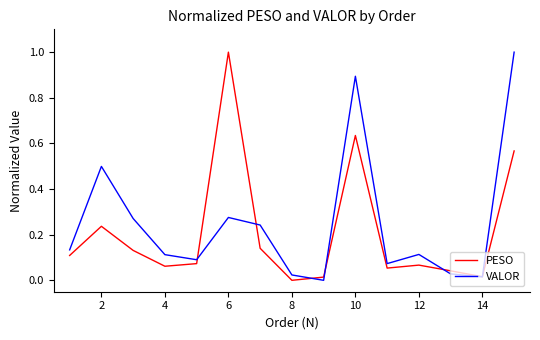

True or false: PESO has more than 1 points higher than both neighbors.

True